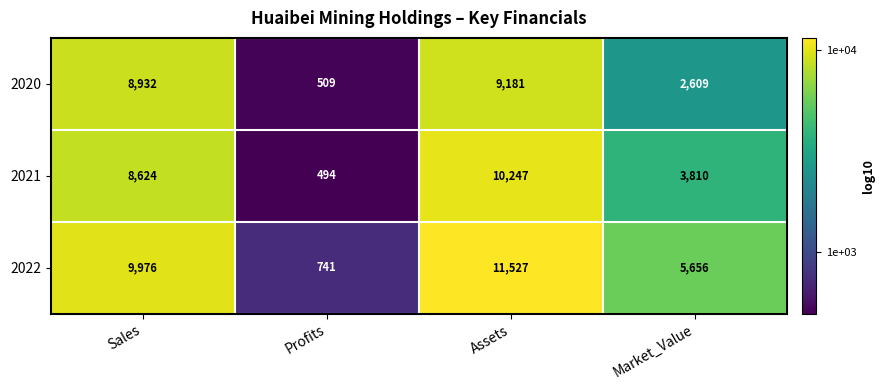

Is it true that 2022 equals 15804 at Sales?

False